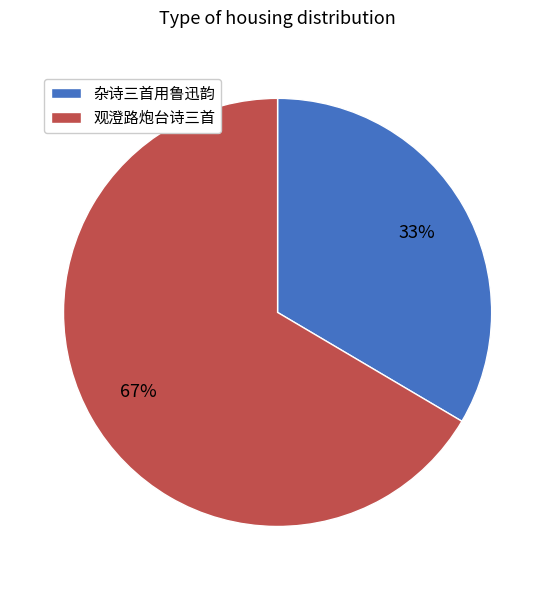

To the nearest percent, what is the average slice percentage?

50%